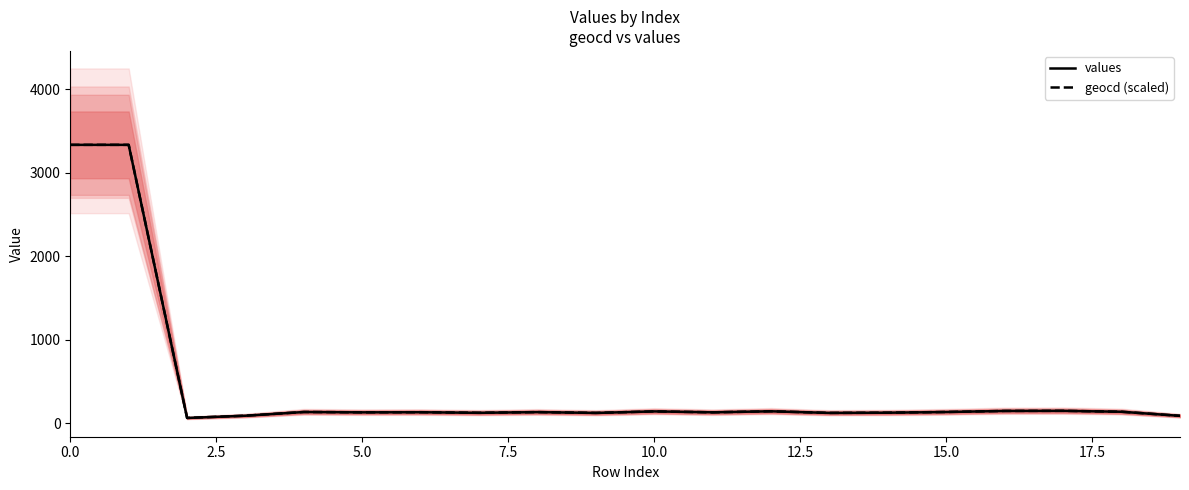

The geocd (scaled) series shows 3333.3 at 0.0. True or false?

True